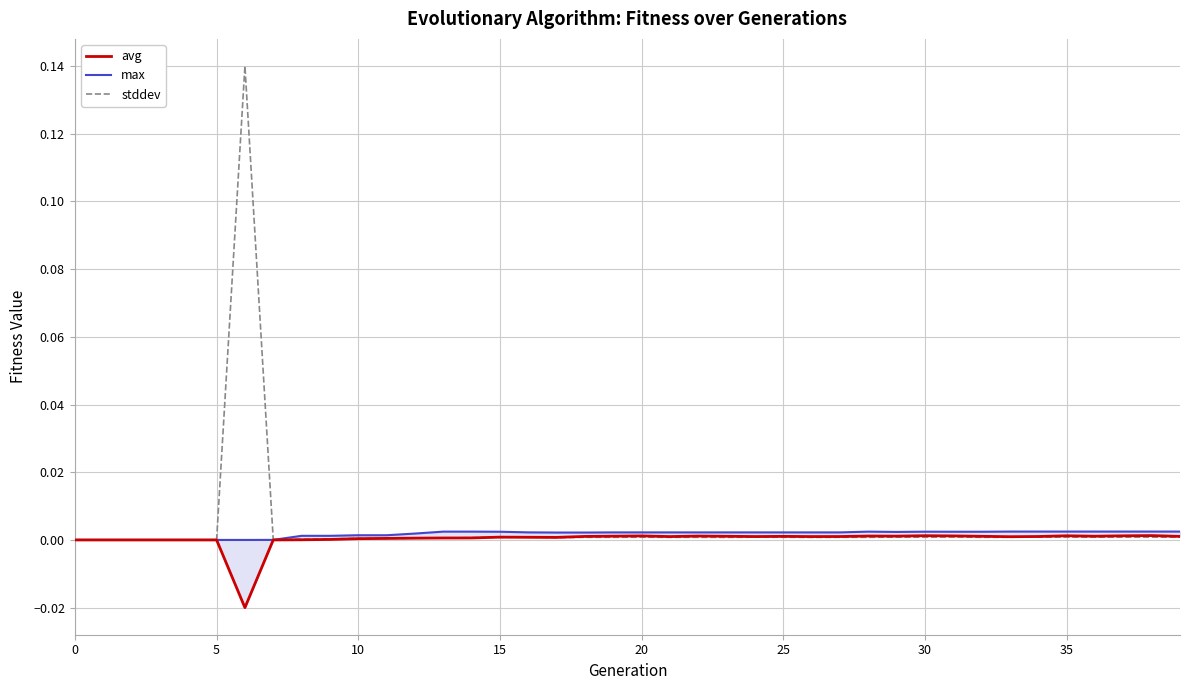

Between 34 and 37, which is larger?

37